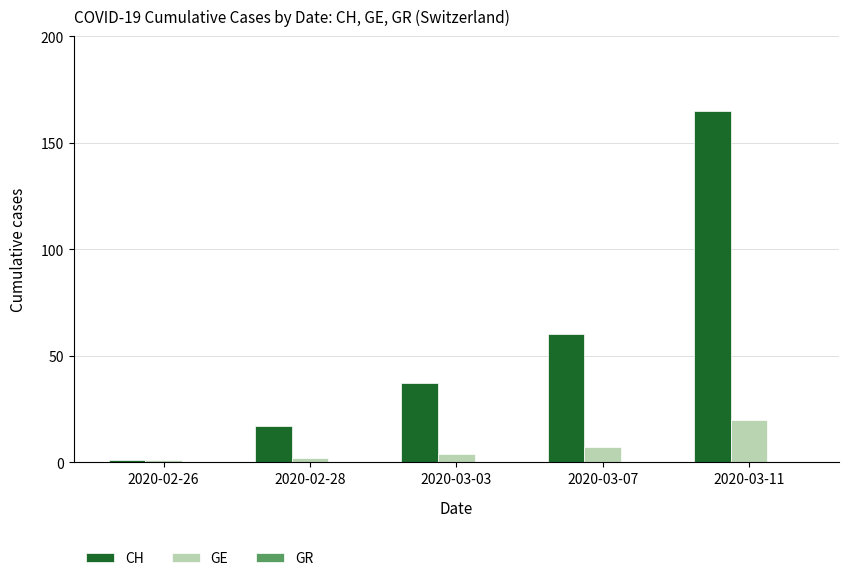

Rank the series by their maximum value, from highest to lowest.

CH, GE